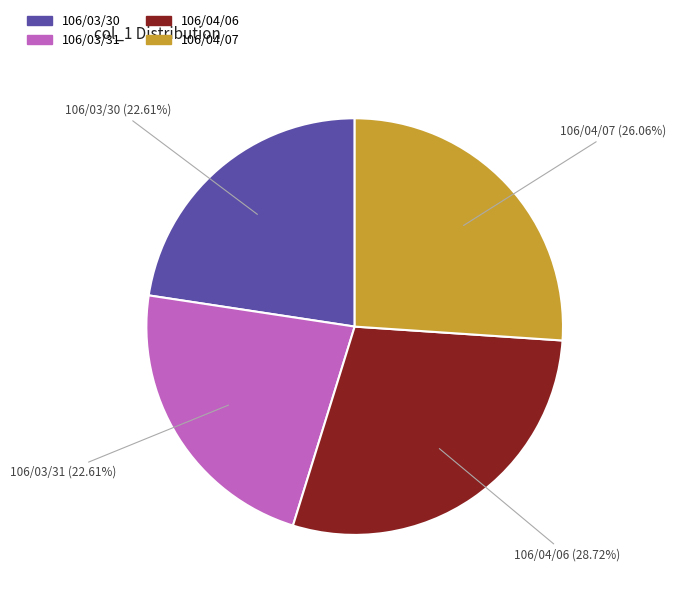

Is there any slice that represents more than half of the pie?

No